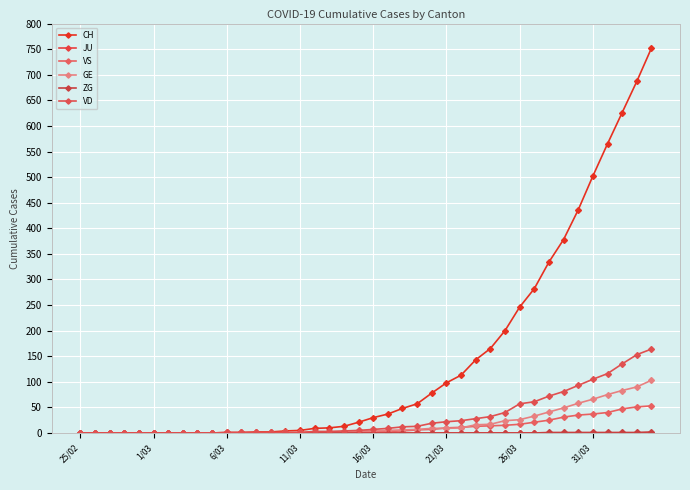

Is this an area chart (filled region under the line)?

No